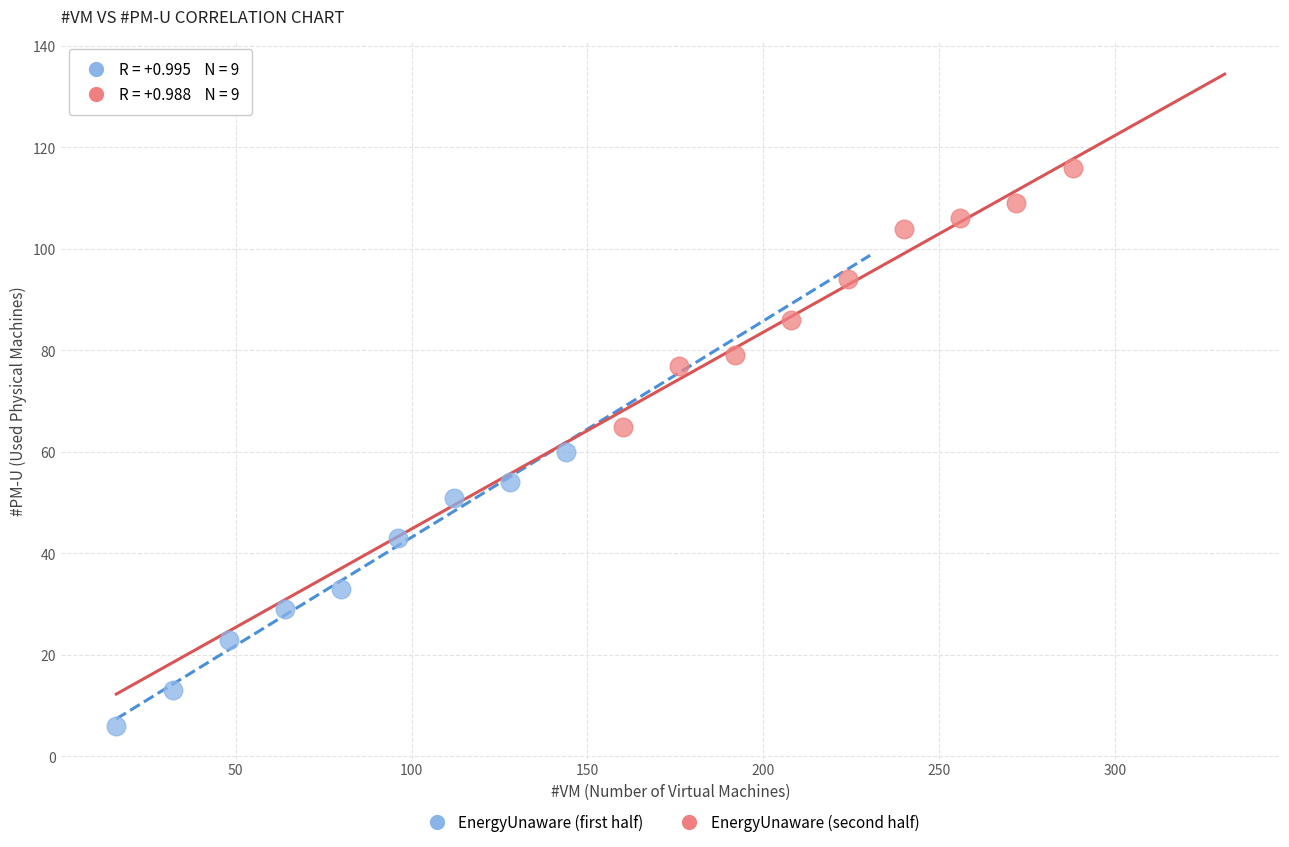

Which series has the widest spread of Y values?

EnergyUnaware (first half)